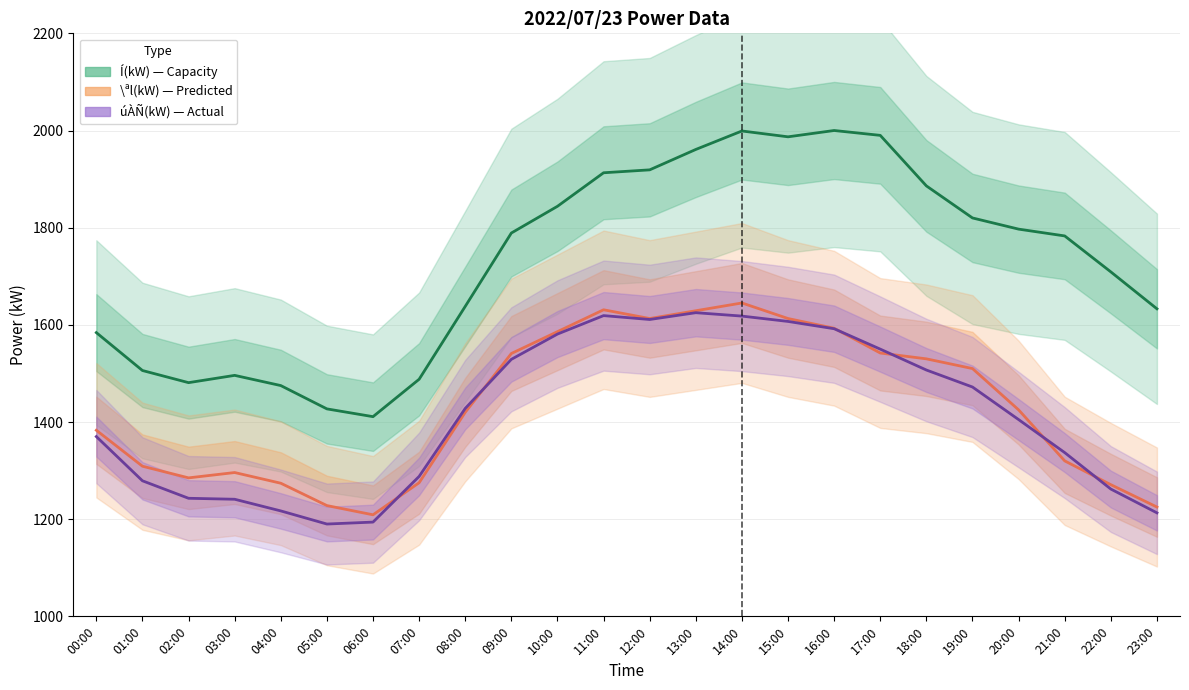

What is the approximate value of Í(kW) — Capacity at 01:00, to the nearest 100?

1500